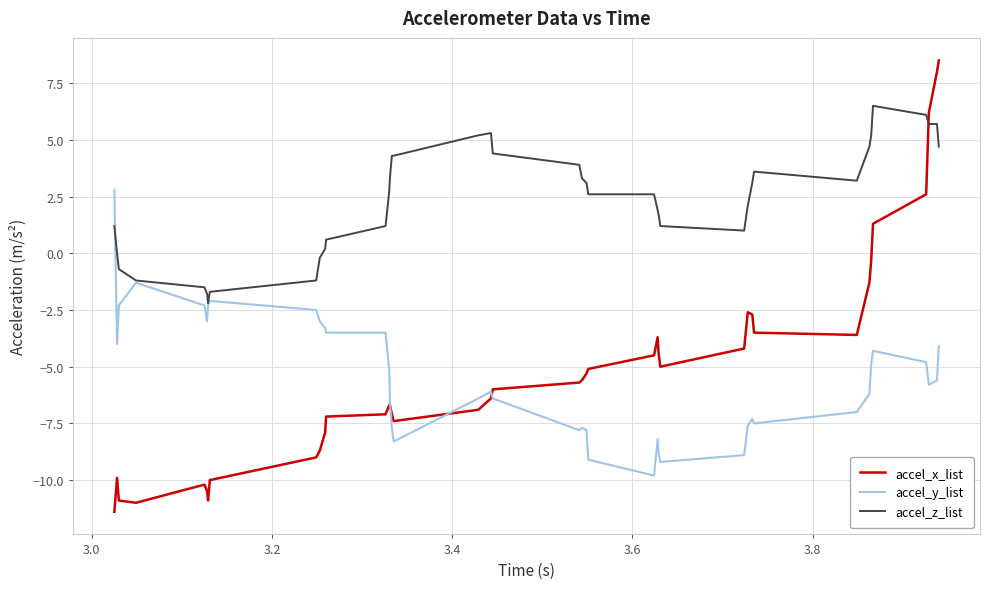

What is the minimum value for accel_z_list?

-2.2